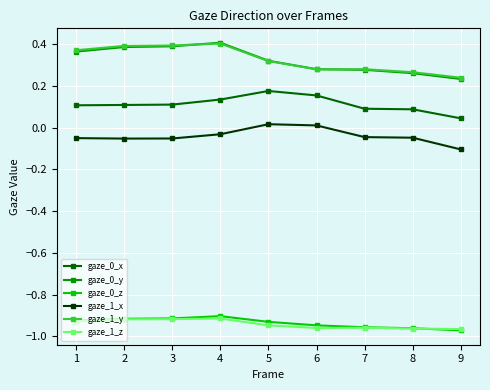

The gaze_0_z series shows -0.9 at 6. True or false?

True